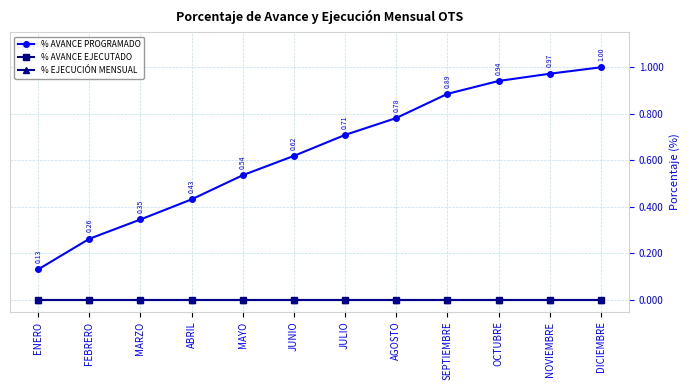

Between NOVIEMBRE and DICIEMBRE, which series saw the biggest shift?

% AVANCE PROGRAMADO